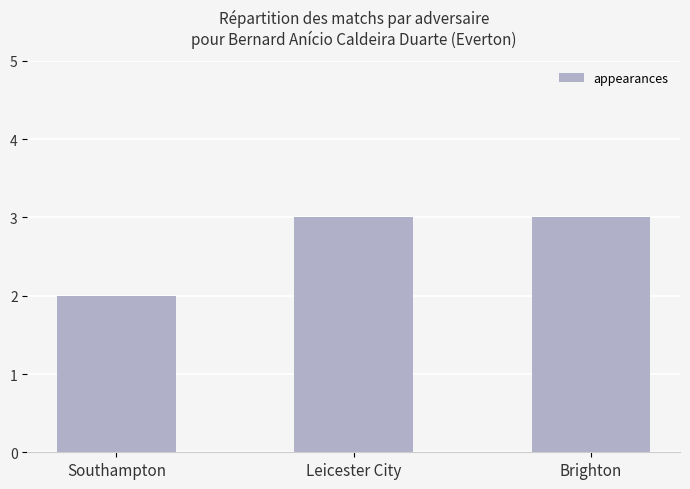

What is the change in value from Southampton to Brighton?

+1